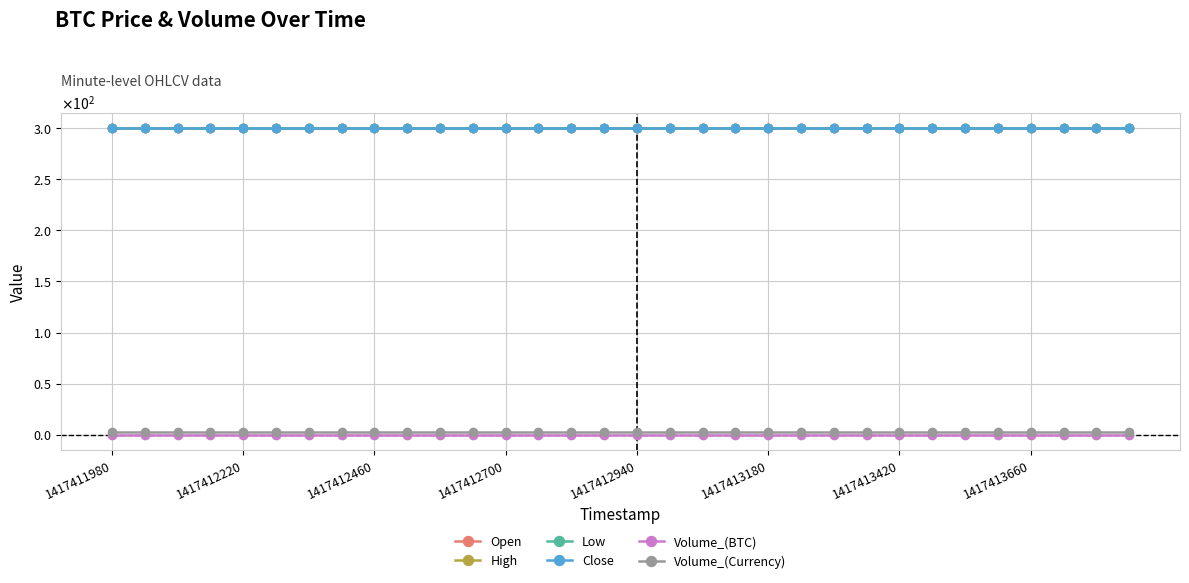

Which category has the lowest value across all series?

1417411980